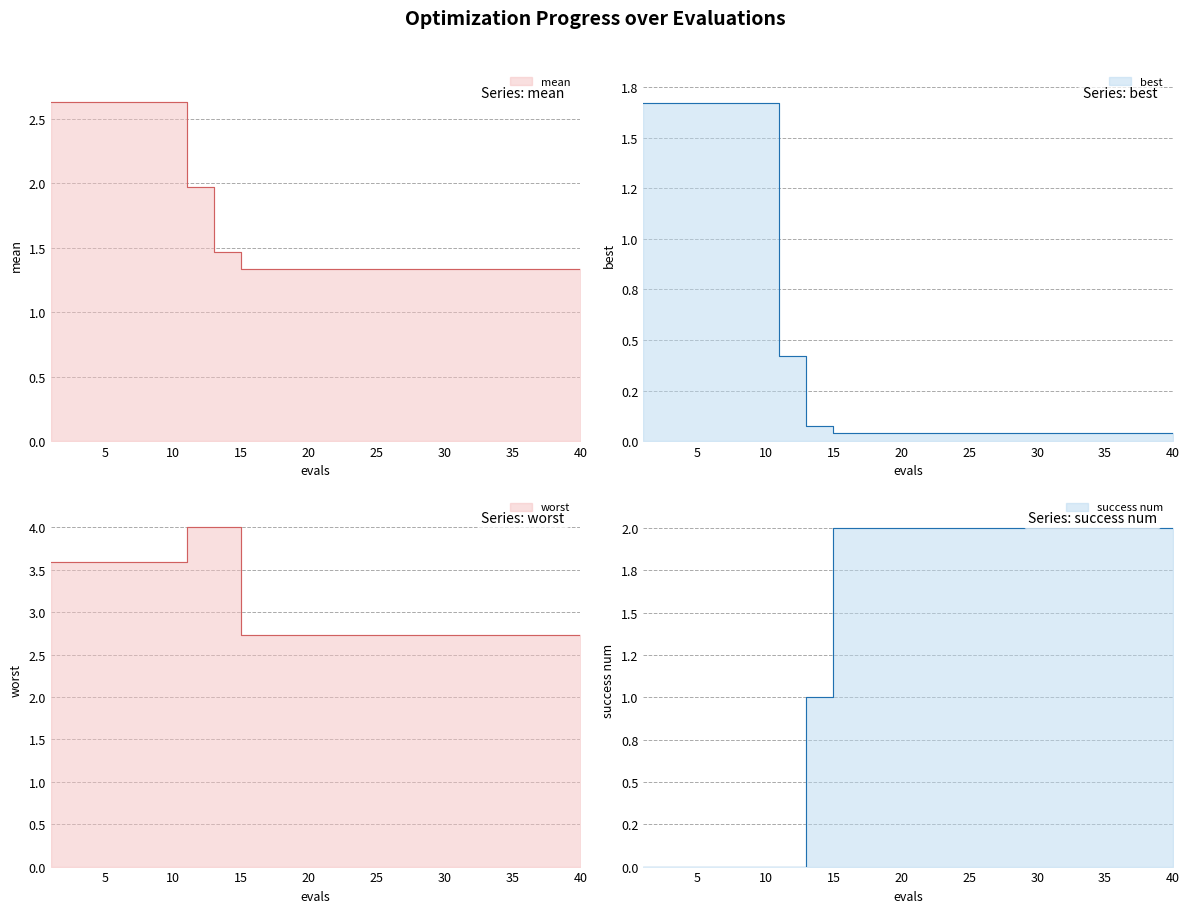

What are all the series names shown in the legend?

mean, best, worst, success num